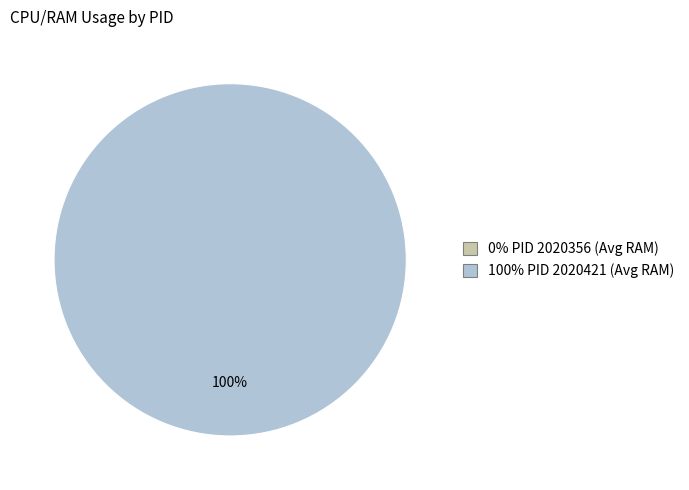

True or false: 2020356 accounts for 0% of the total.

True